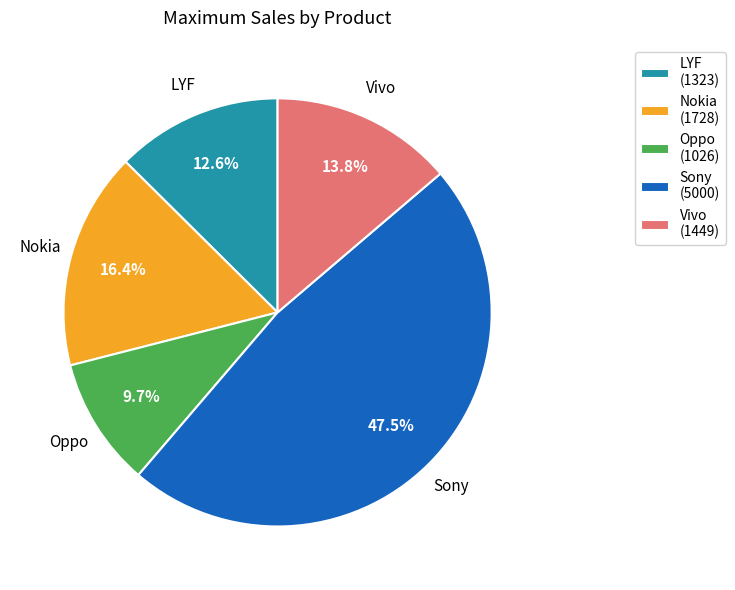

What is the smallest slice in the pie chart?

Oppo